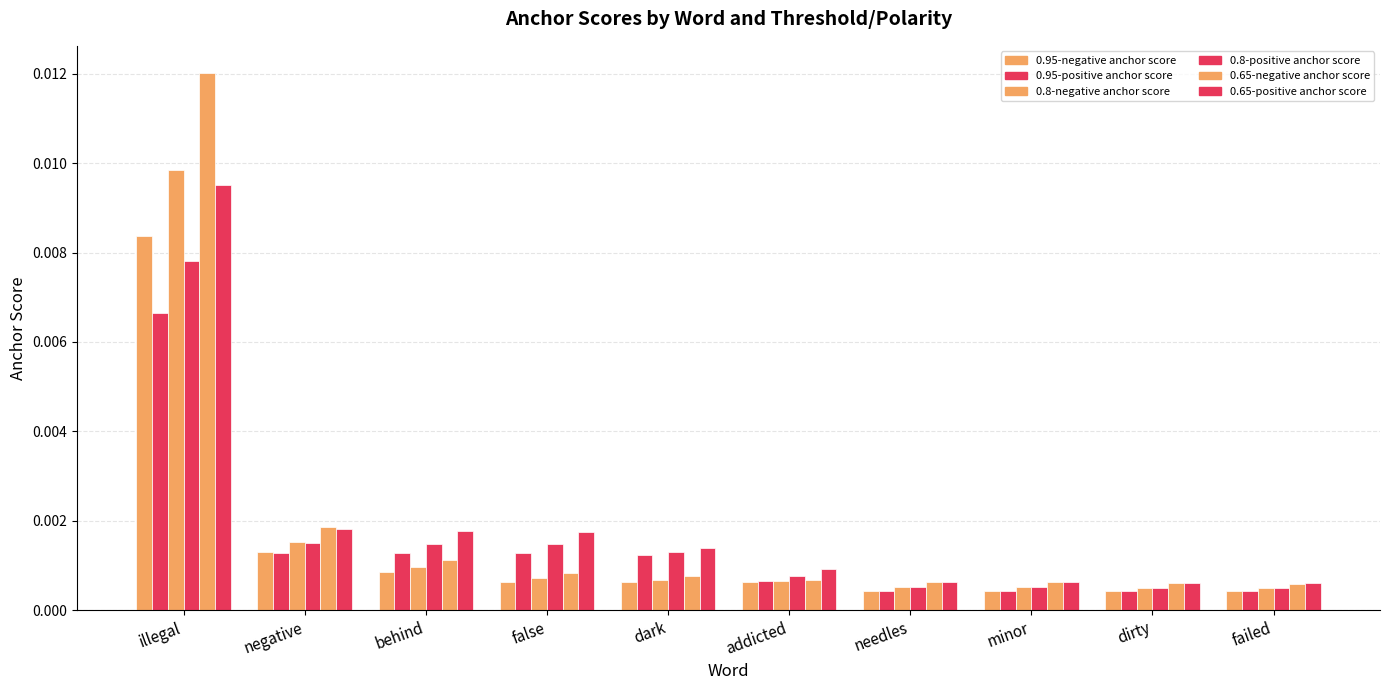

The 0.65-positive anchor score series shows 0.0 at addicted. True or false?

True